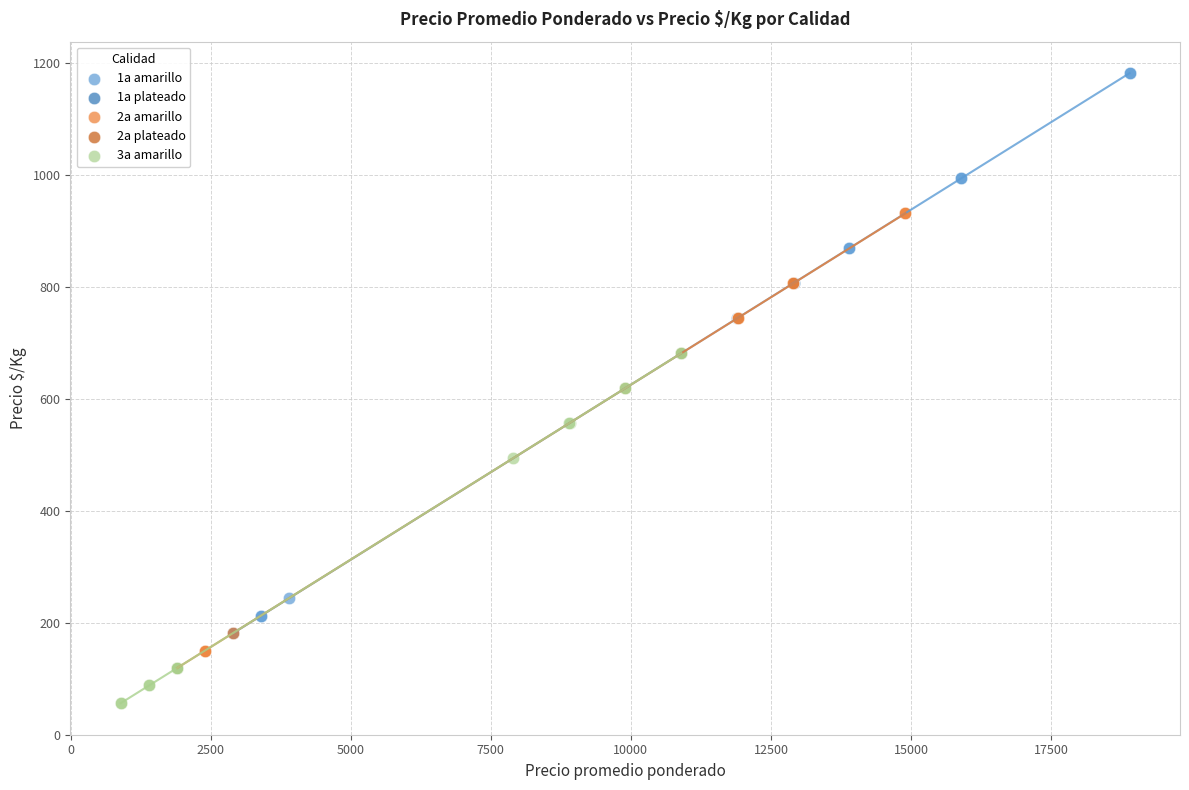

What are all the series names shown in the legend?

1a amarillo, 1a plateado, 2a amarillo, 2a plateado, 3a amarillo